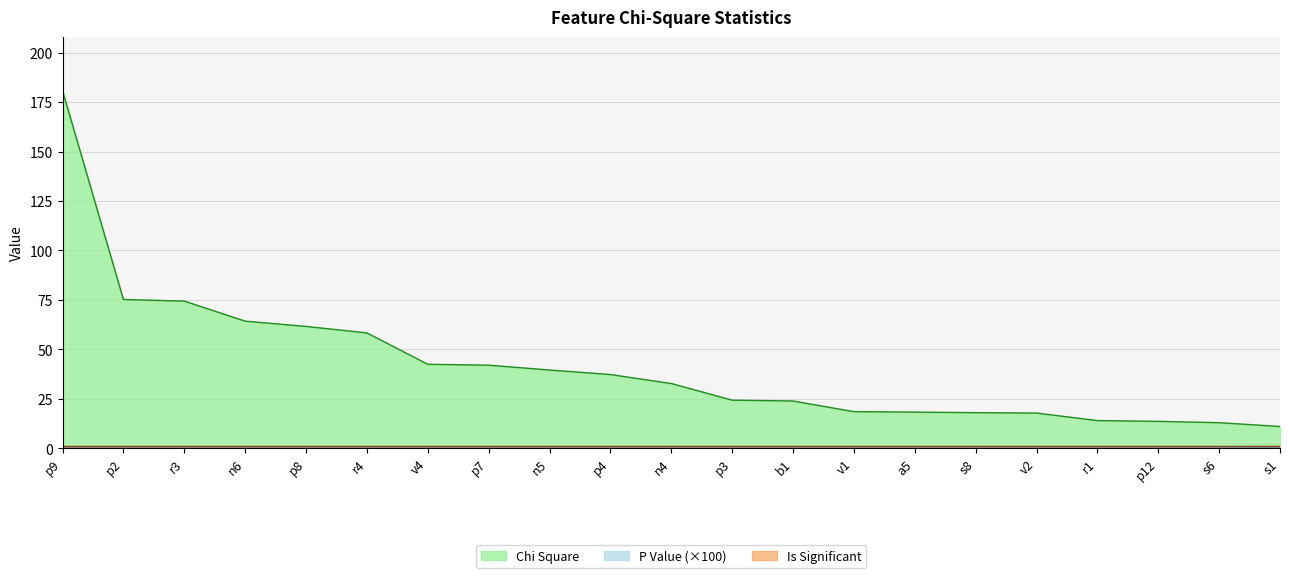

What is the difference between the Chi Square values at r1 and a5?

4.3